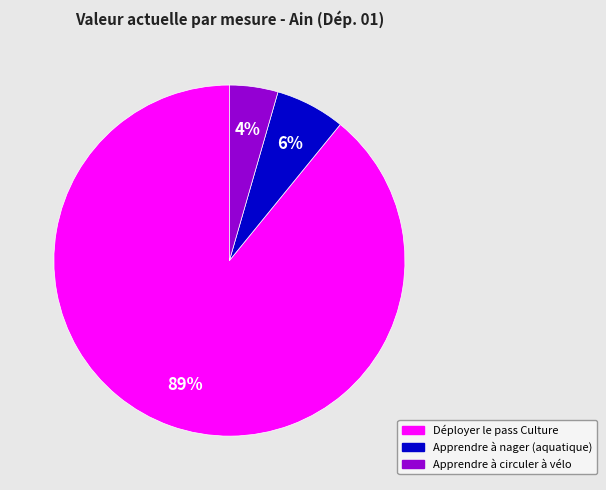

Do Apprendre à circuler à vélo and Apprendre à nager (aquatique) together represent more than half of the pie?

No